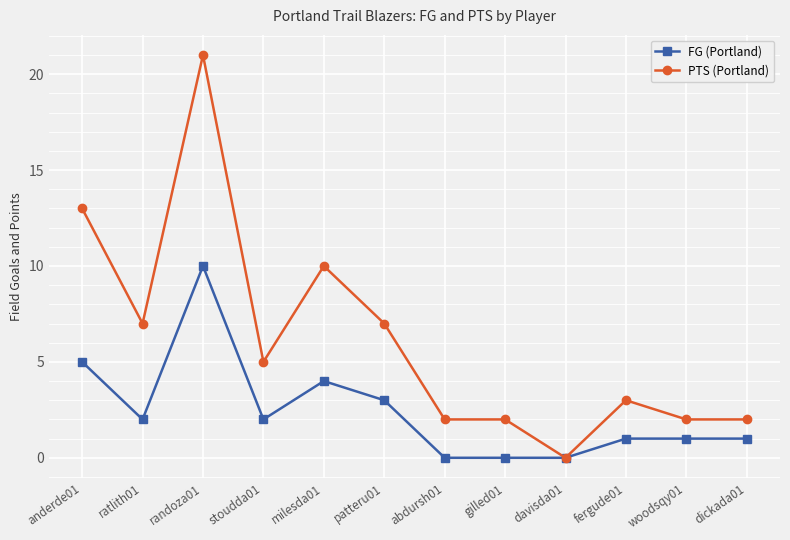

The value of PTS (Portland) at randoza01 is 21. True or false?

True